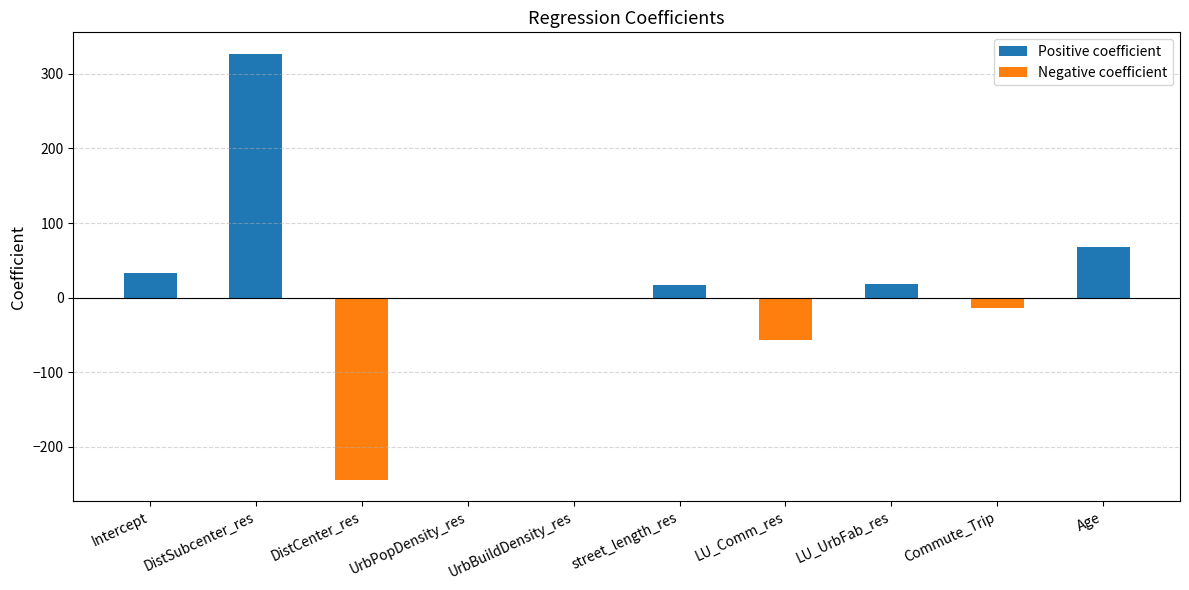

The value at UrbPopDensity_res is -0.2. True or false?

True